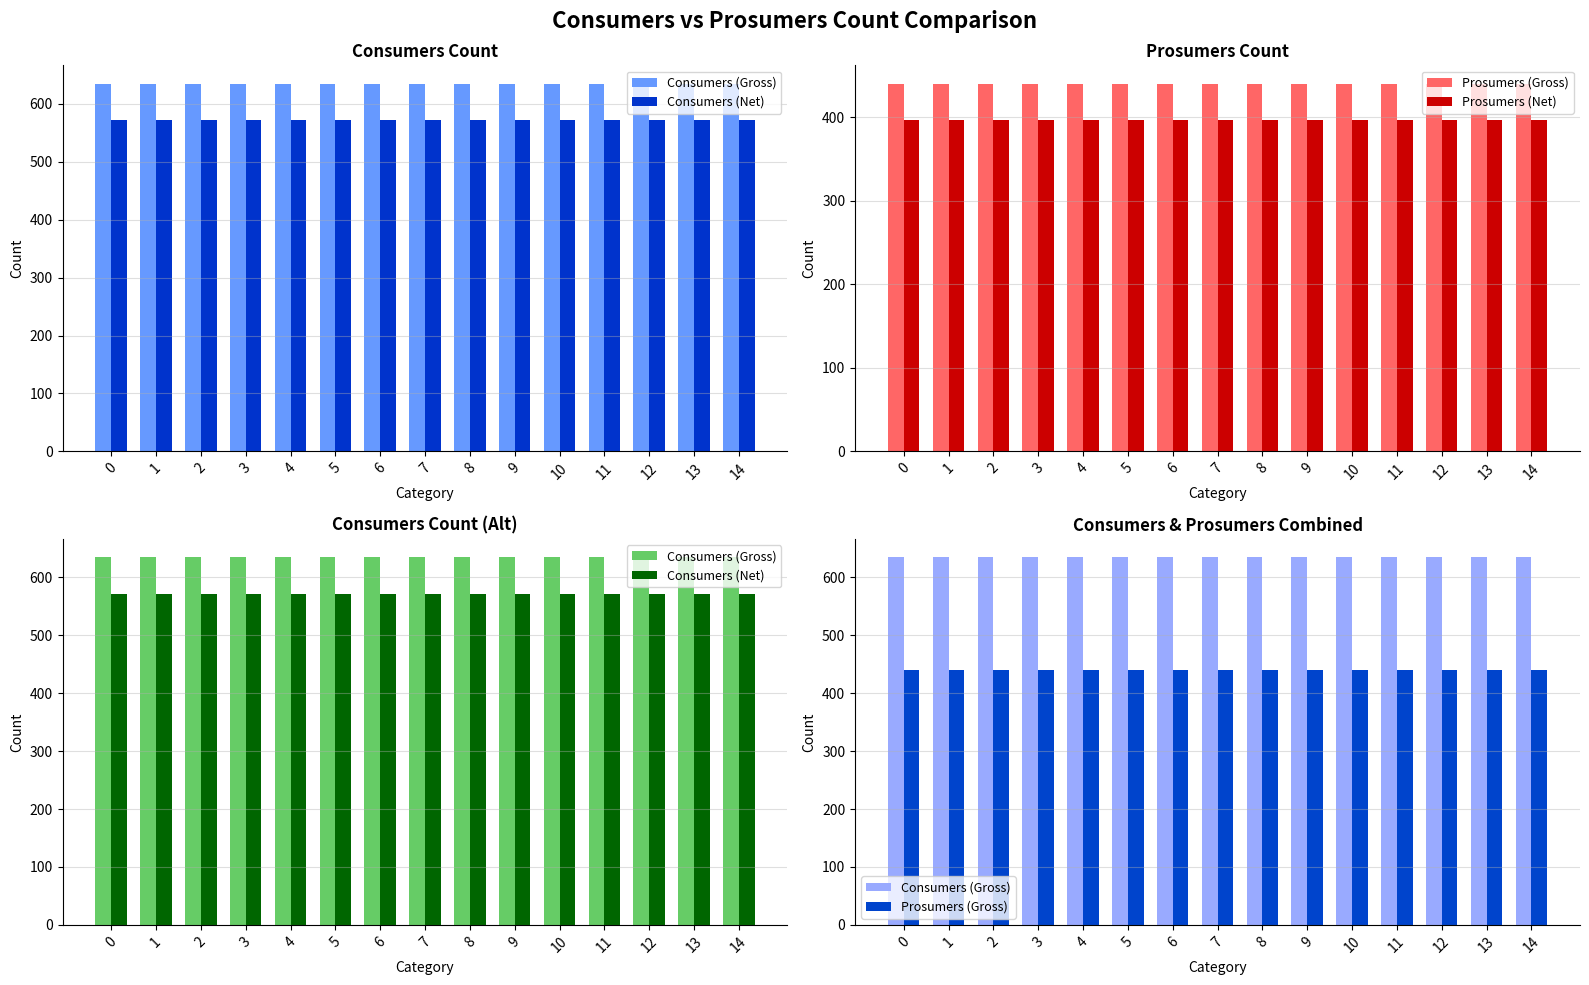

Count the number of data series in this chart.

4